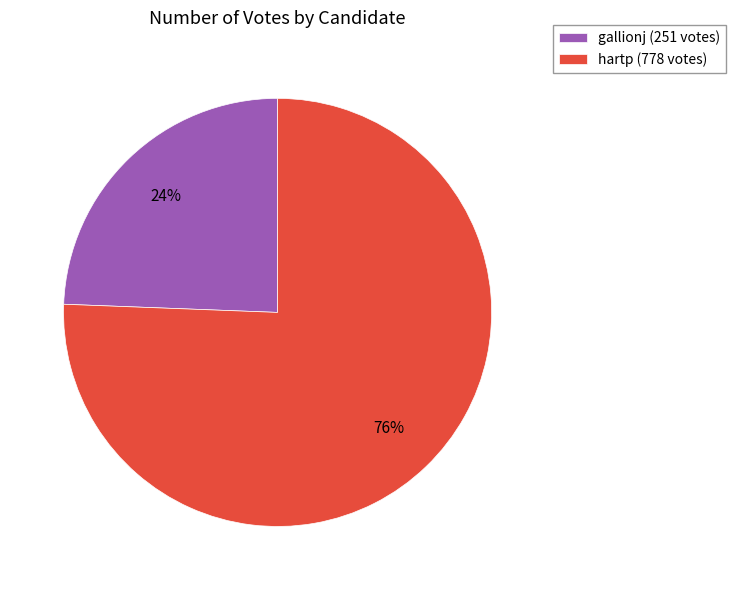

How many segments does this pie chart have?

2